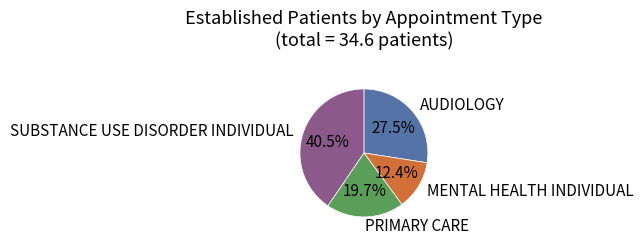

How many segments does this pie chart have?

4